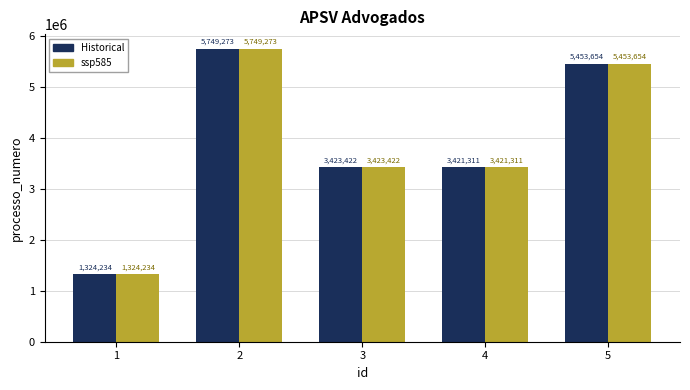

Rank the categories by ssp585 value from highest to lowest.

2, 5, 3, 4, 1